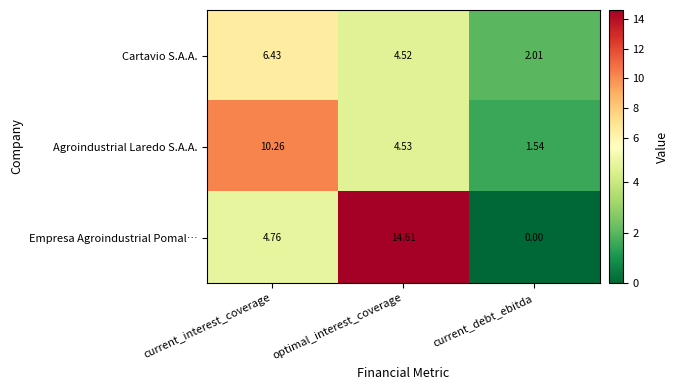

At how many categories does at least one series exceed 11?

1